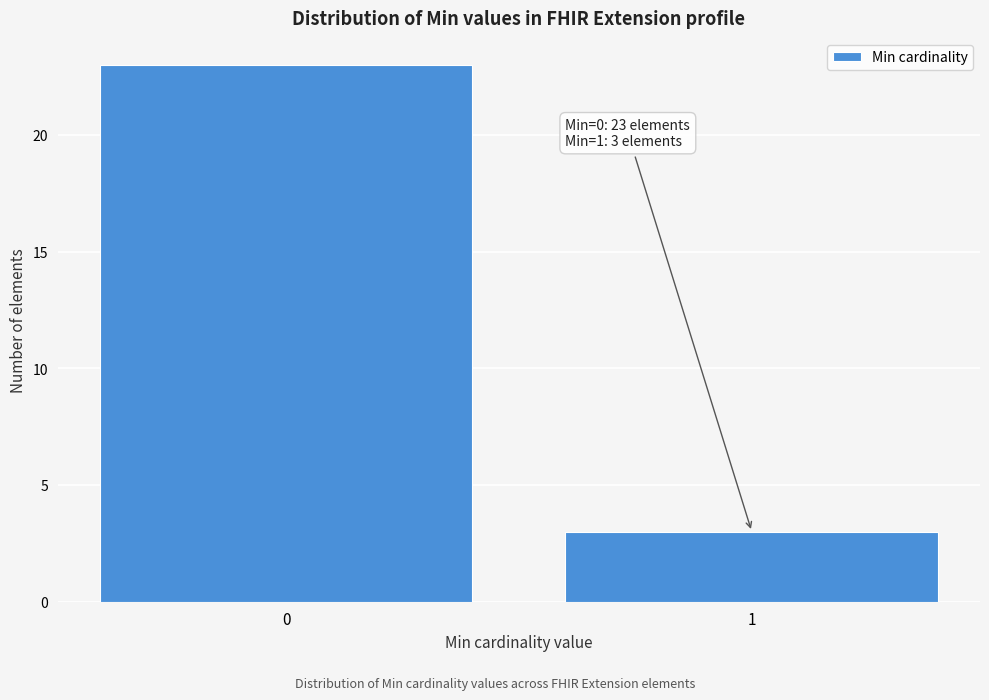

Reading left to right, transcribe all the data shown in this chart.

0=23	1=3